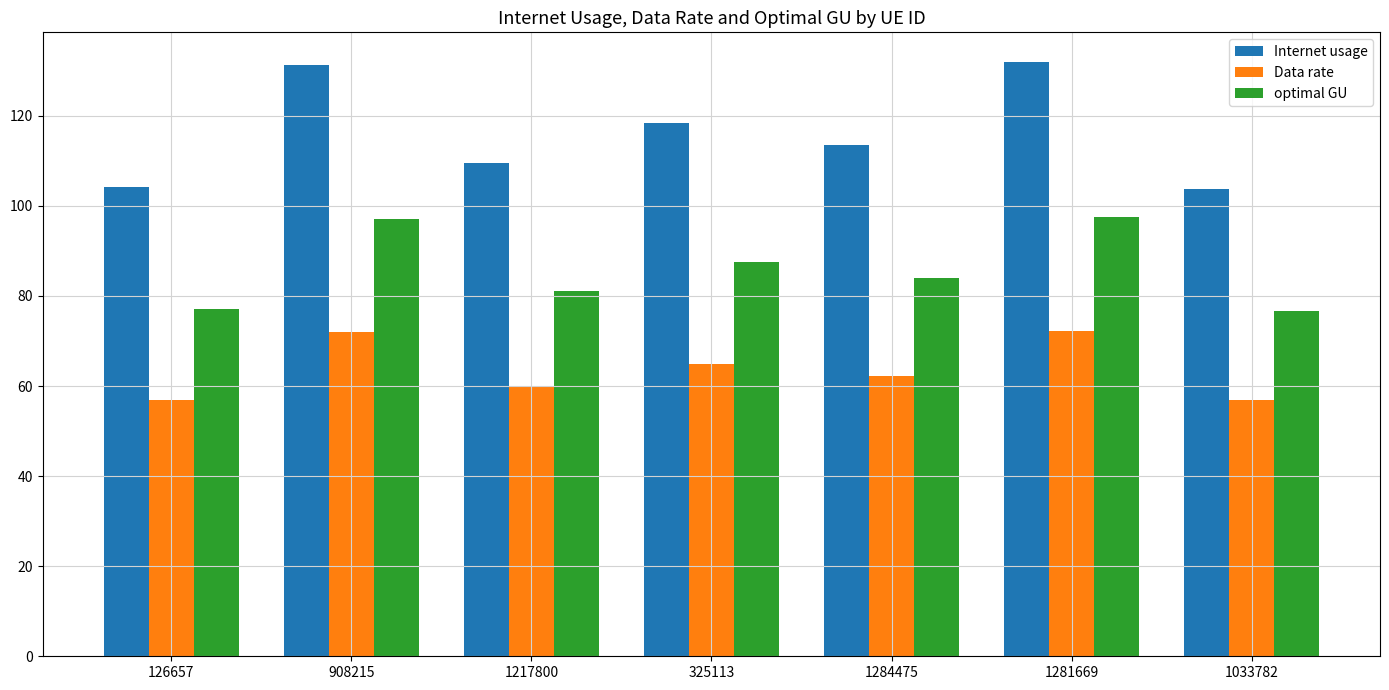

What is the highest value of the Data rate series?

72.3